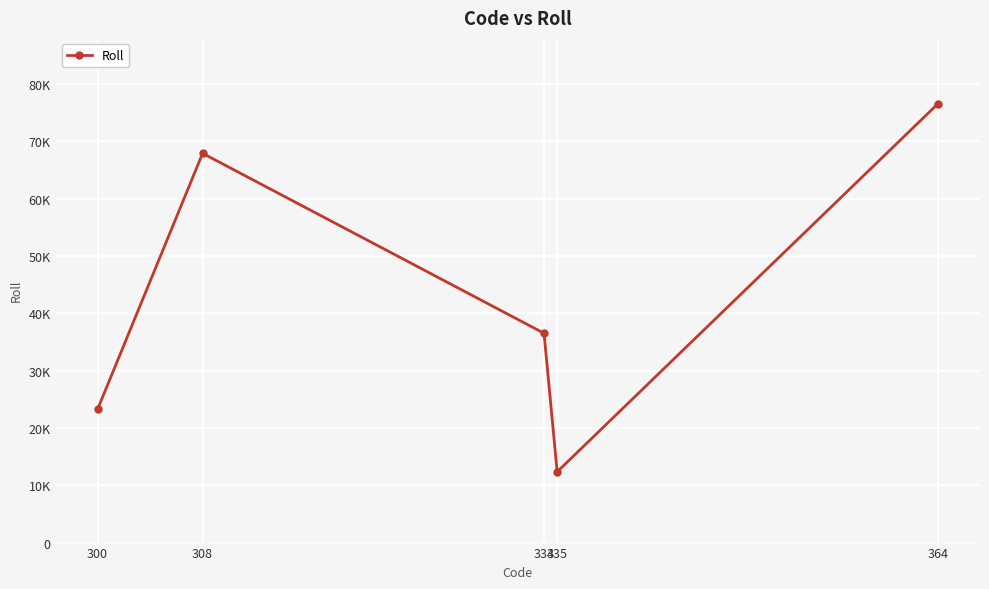

True or false: the data shows 76543 at 364.

True